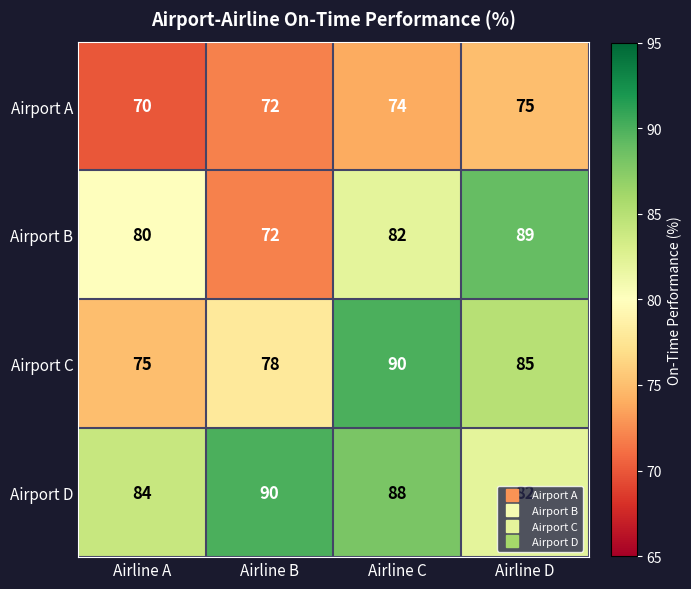

The Airport B series shows 82 at Airline C. True or false?

True